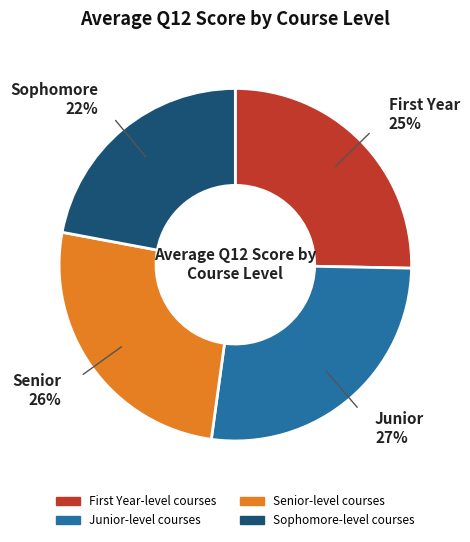

Which category has the smallest portion of the pie?

Sophomore-level courses